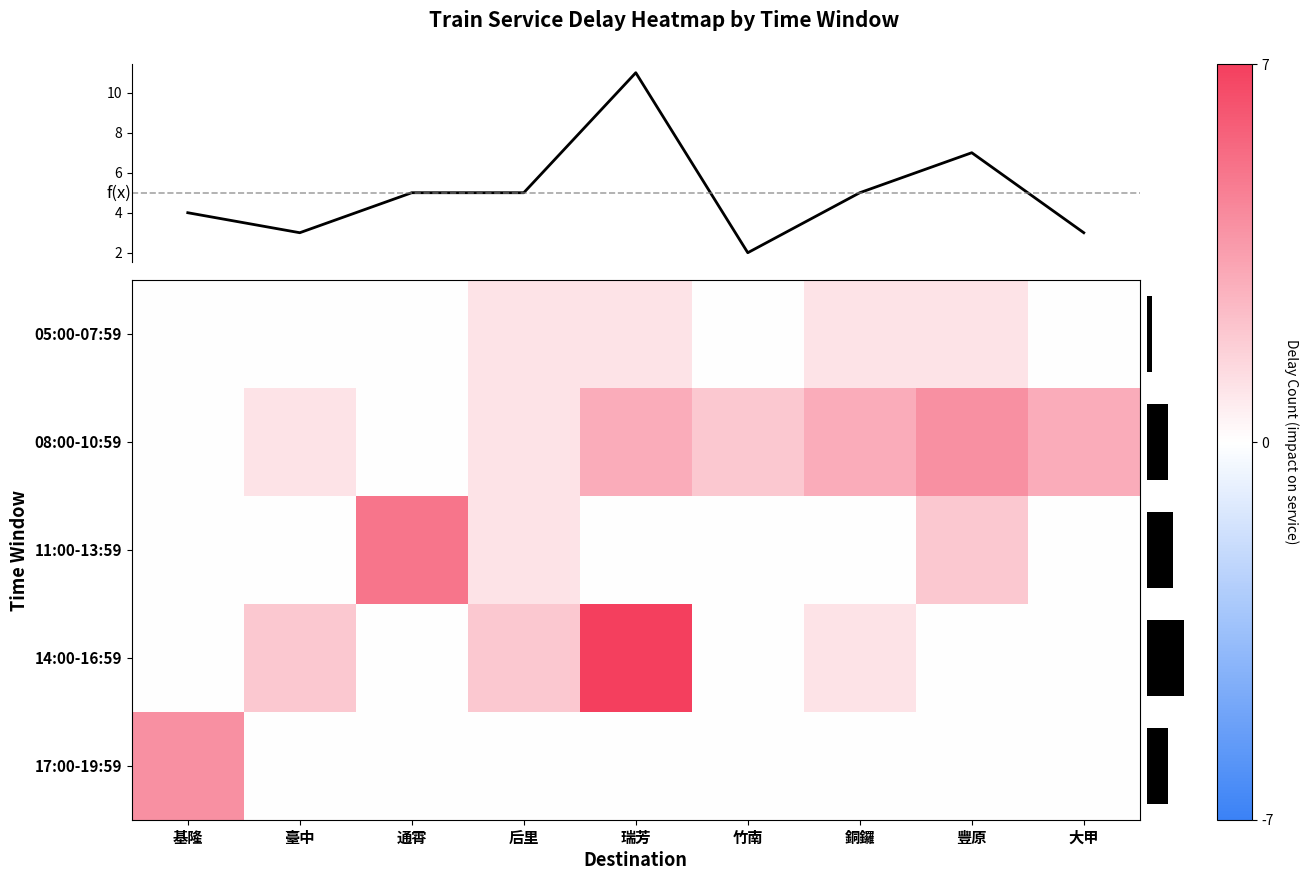

How many data points in 17:00-19:59 are above 0?

1